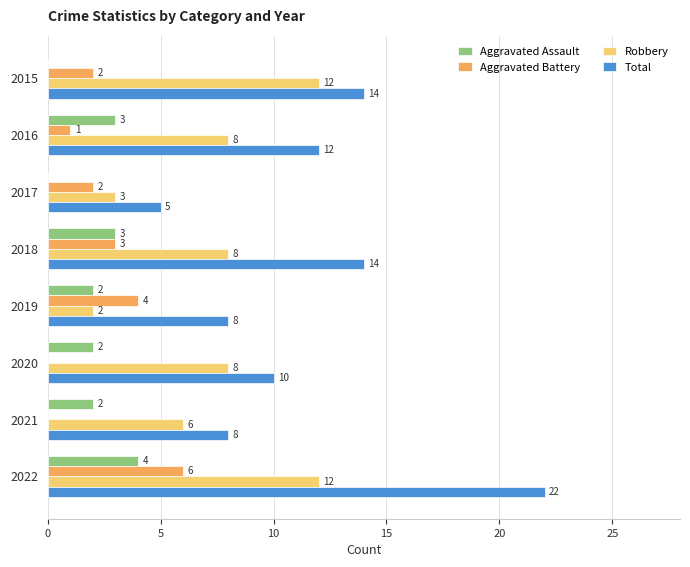

How many Total values are between 8 and 14?

6